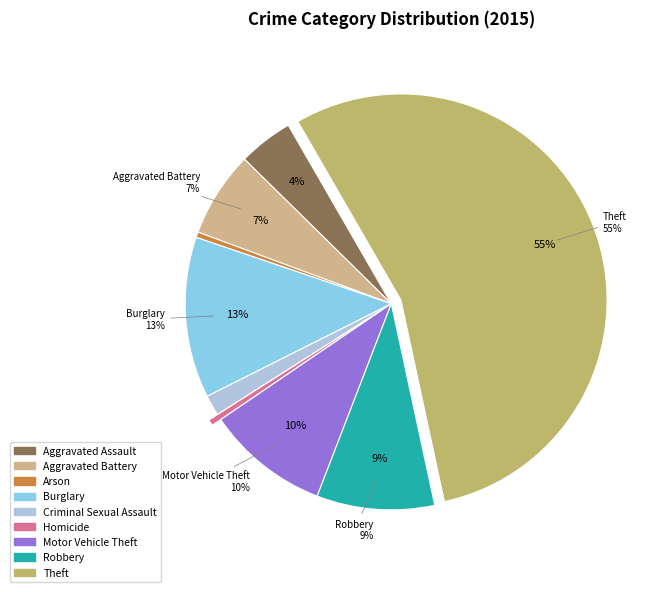

What is the change in value from Burglary to Robbery?

-3546